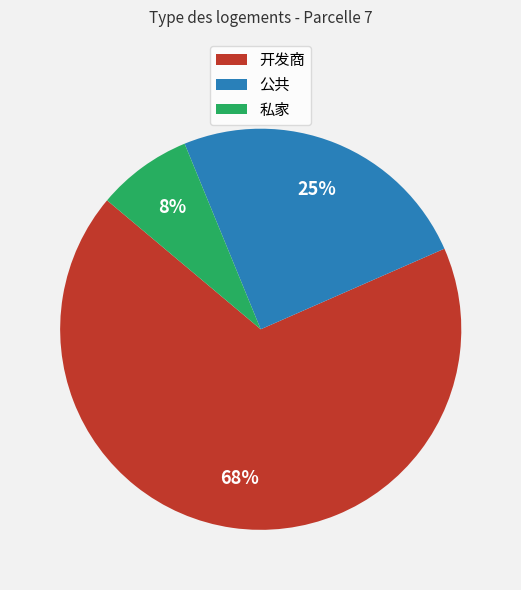

How many segments does this pie chart have?

3